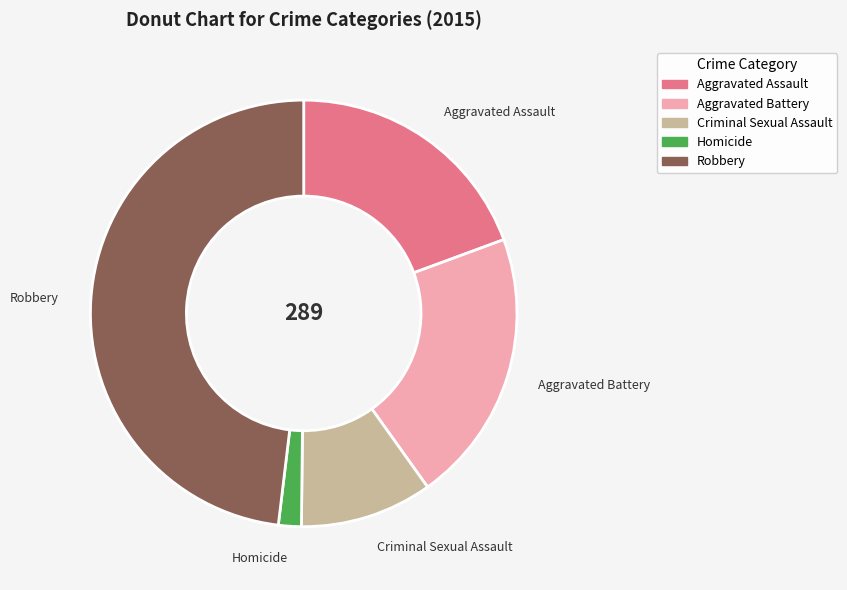

Rank the categories by value from highest to lowest.

Robbery, Aggravated Battery, Aggravated Assault, Criminal Sexual Assault, Homicide